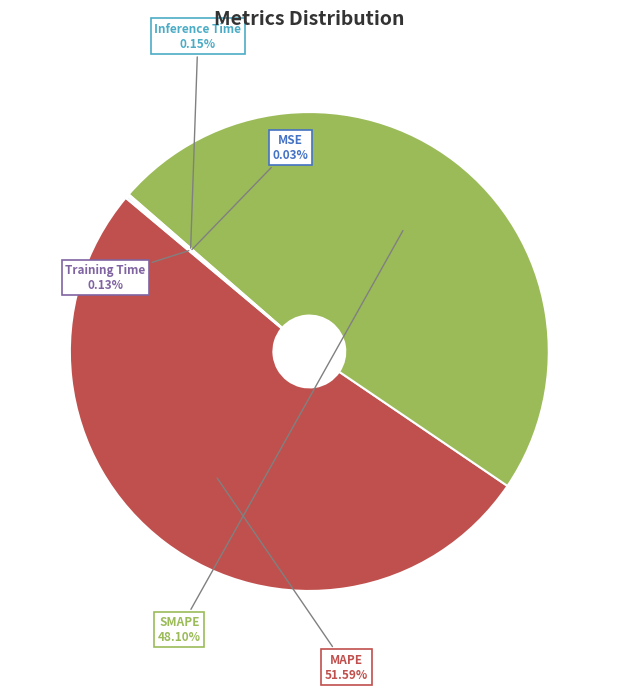

True or false: SMAPE accounts for 55% of the total.

False